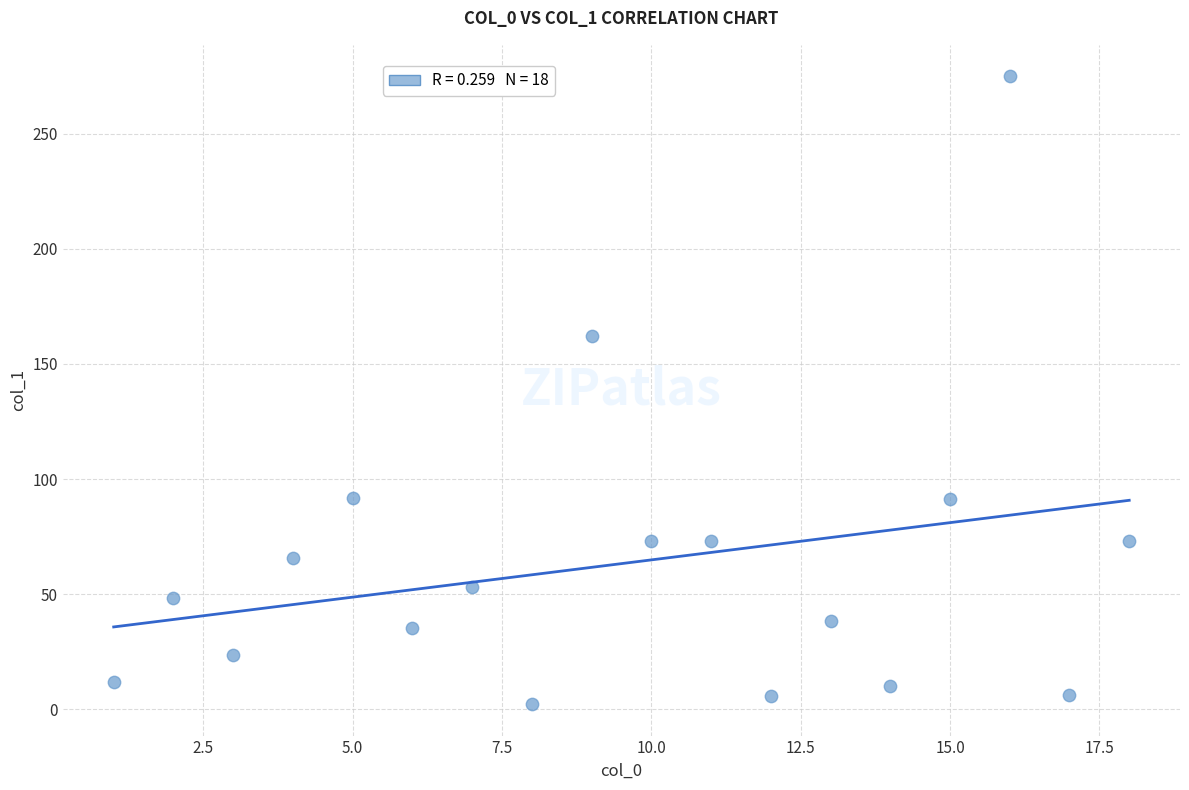

What Y value in the scatter plot is closest to 138?

162.0